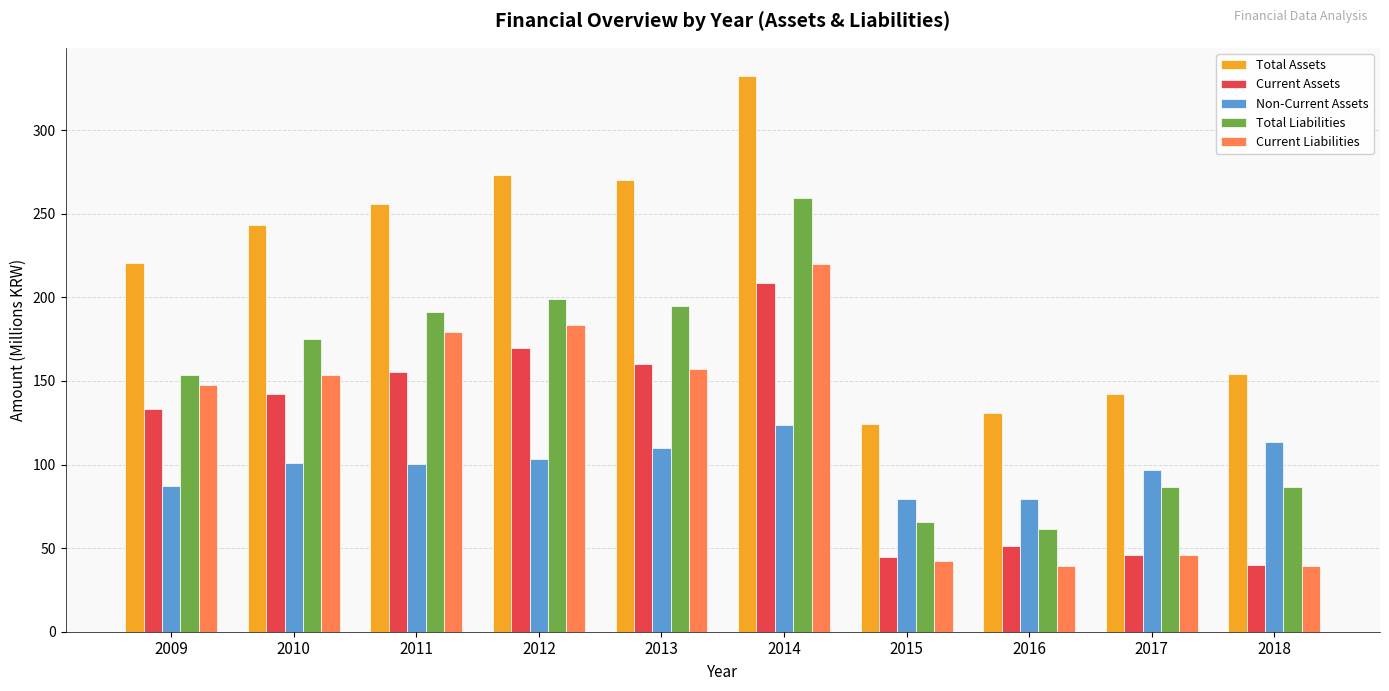

What is the minimum value shown in the chart?

39.1